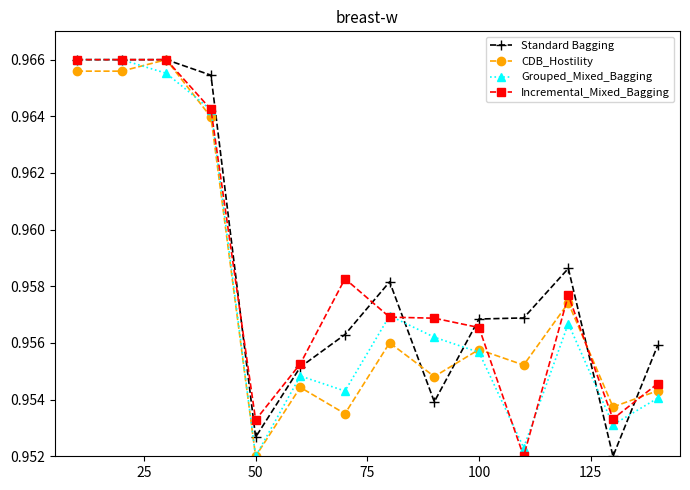

In CDB_Hostility, how many points are higher than both neighbors (excluding endpoints)?

5